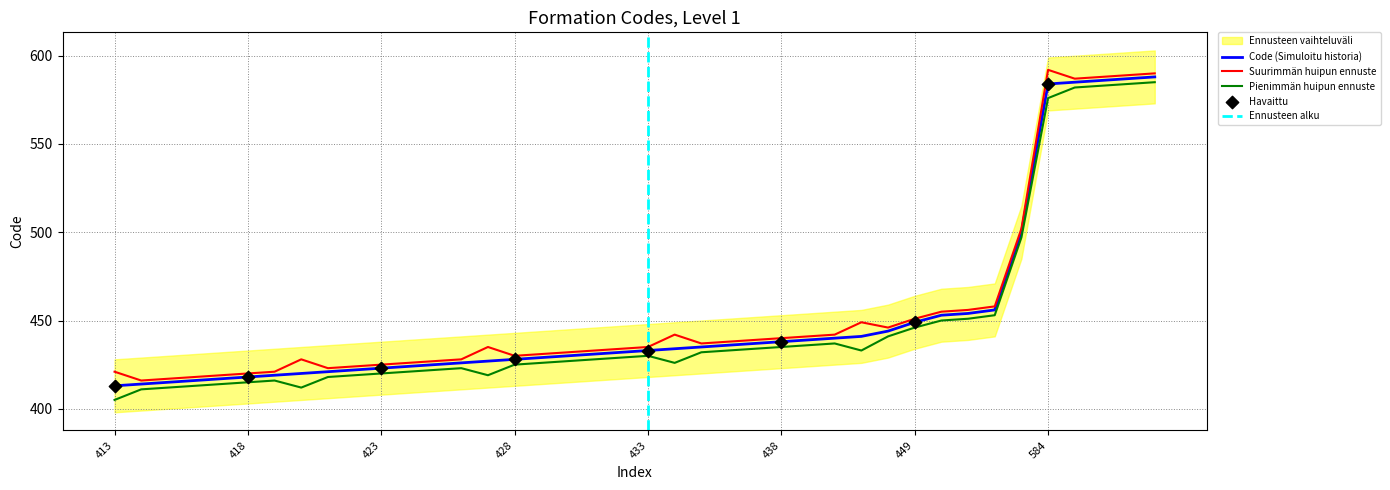

What is the change in value from 423 to 587?

+164